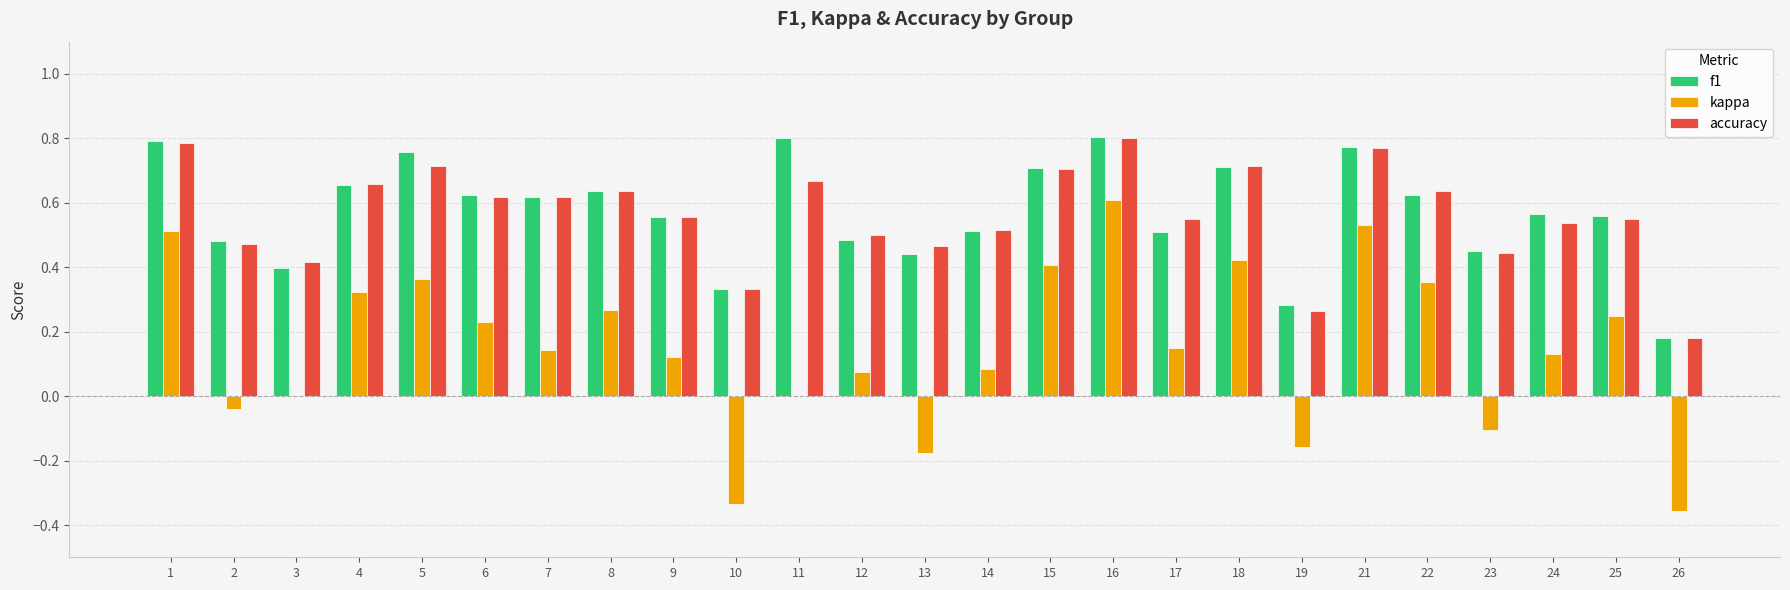

How many accuracy values are between 0 and 1?

25